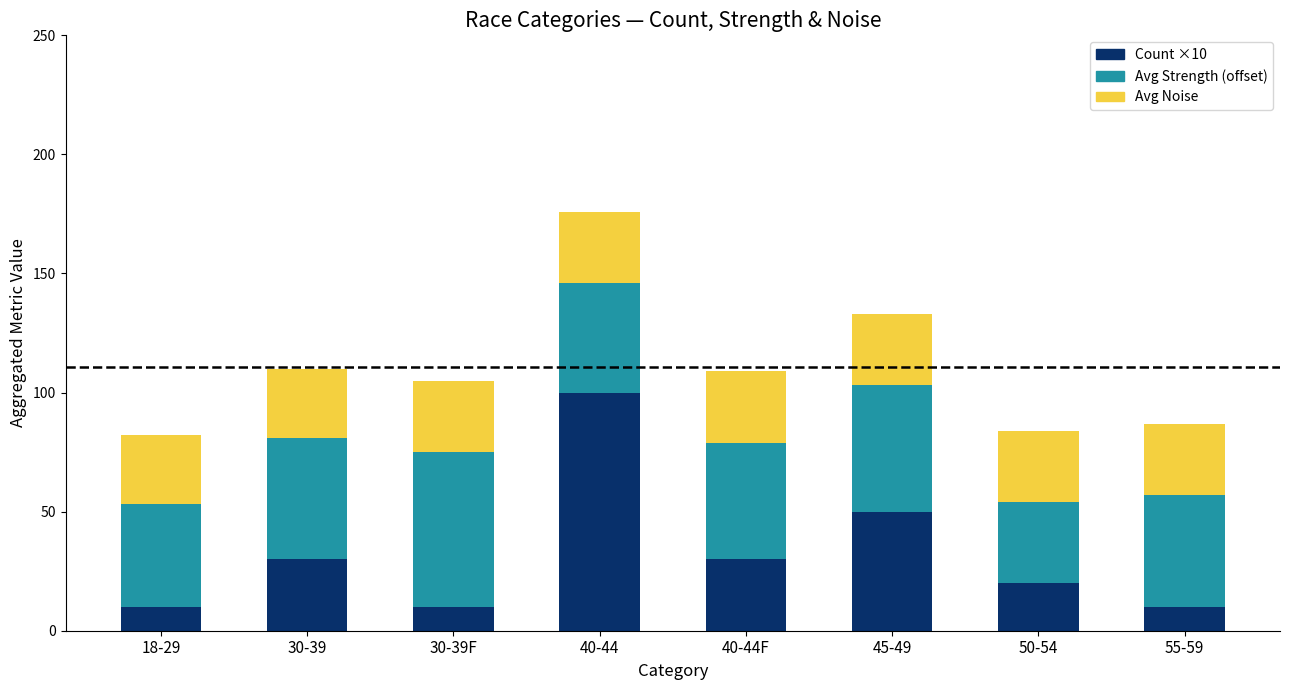

Reading left to right, list the values for the Count ×10 series.

18-29=10	30-39=30	30-39F=10	40-44=100	40-44F=30	45-49=50	50-54=20	55-59=10